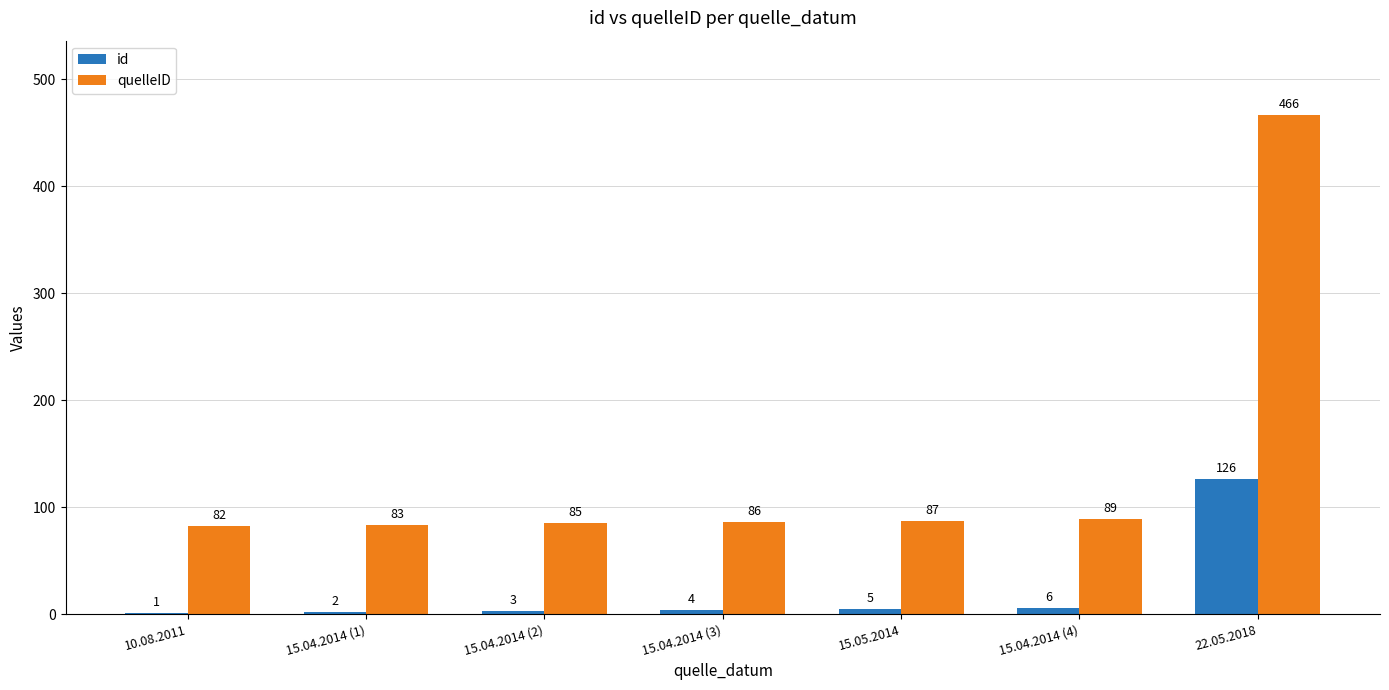

What is the approximate value of id at 15.04.2014 (4)?

6